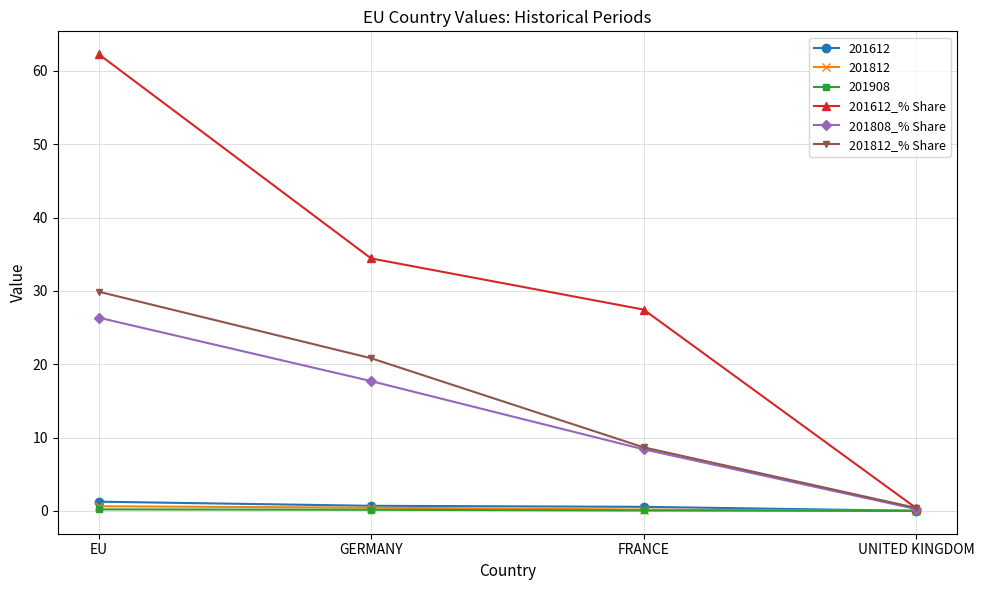

What is the difference between the maximum and minimum values in the 201612_% Share series?

61.9